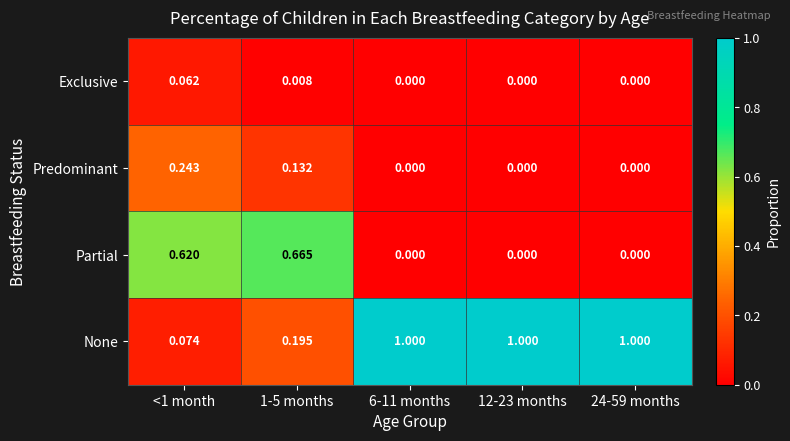

What is the total value across all series at 1-5 months?

1.0